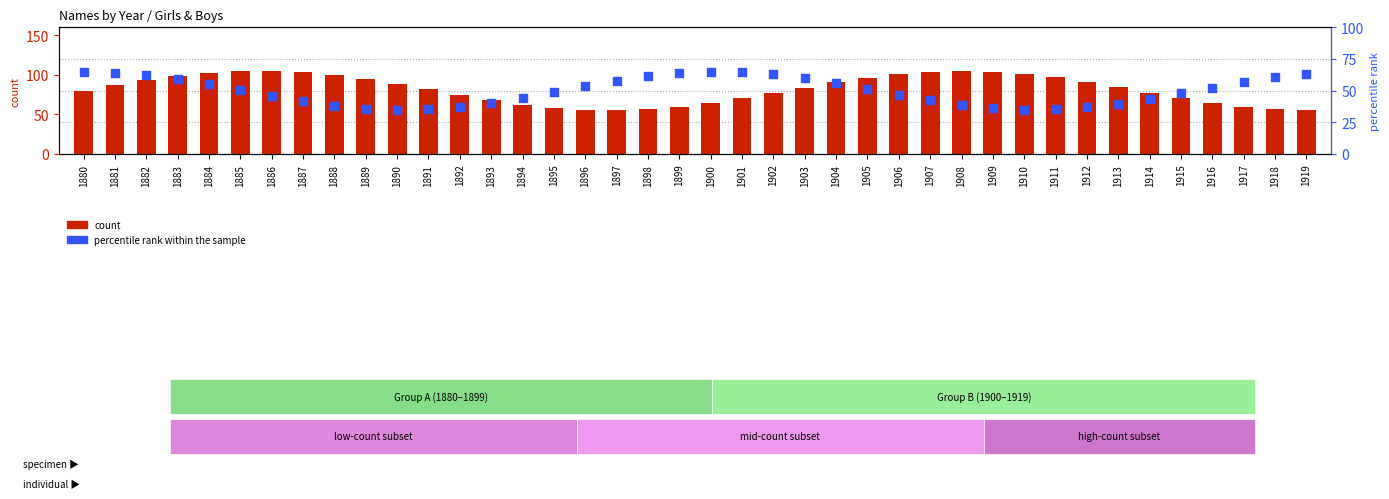

What are all the series names shown in the legend?

count, percentile rank within the sample